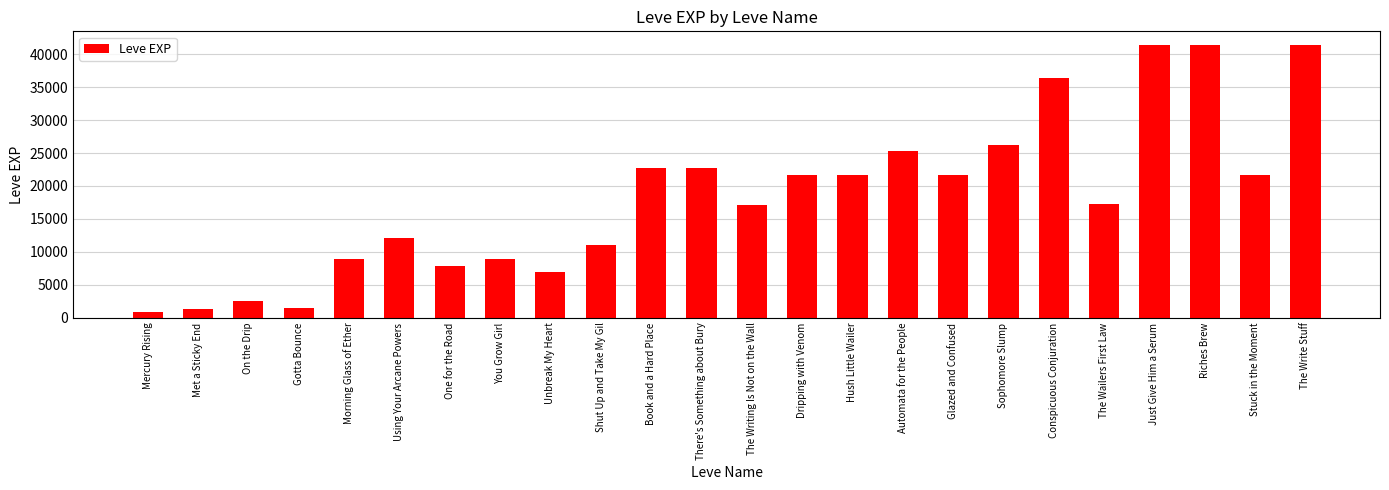

What is the maximum value shown in the chart?

41410